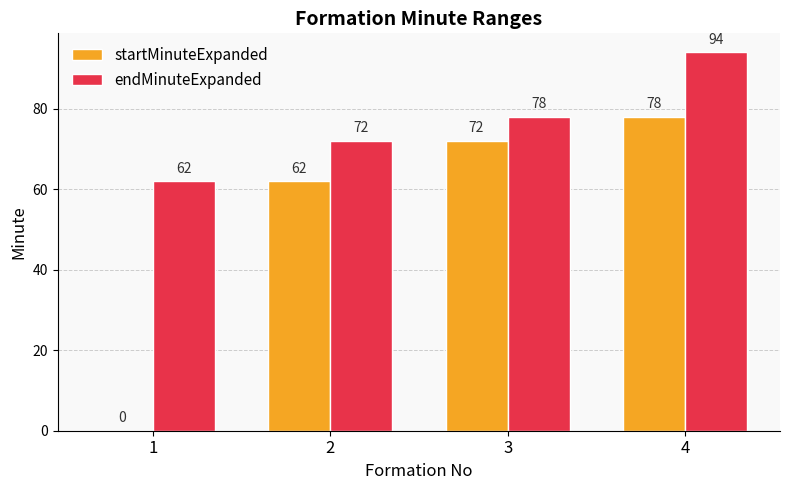

Is it true that endMinuteExpanded equals 62 at 1?

True